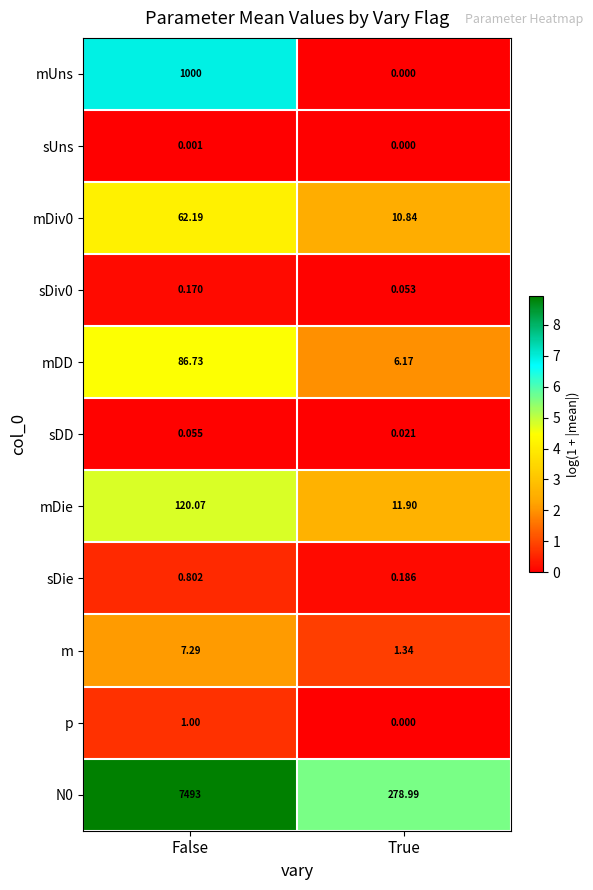

What is the difference between the highest and lowest values at True?

279.0